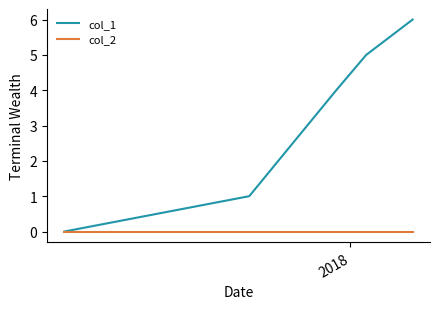

Which series has the largest total across all categories?

col_1